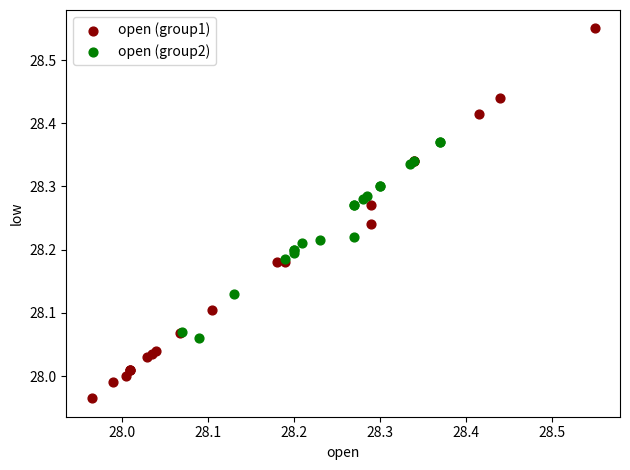

Which series contains the lowest Y value?

open (group1)